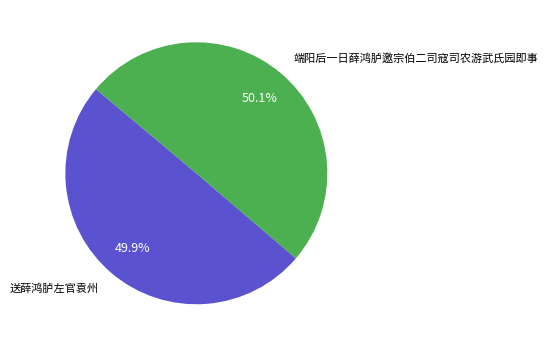

How much of the chart is everything except 送薛鸿胪左官袁州?

50.1%